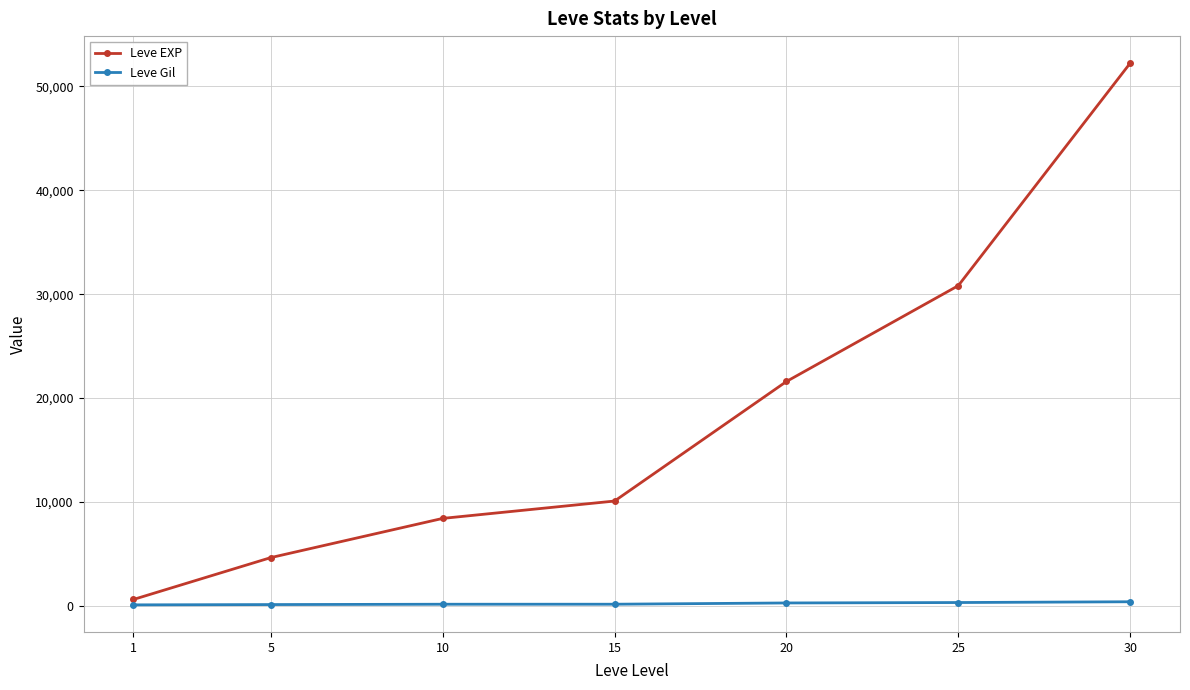

Does the chart display data point markers on the line(s)?

Yes